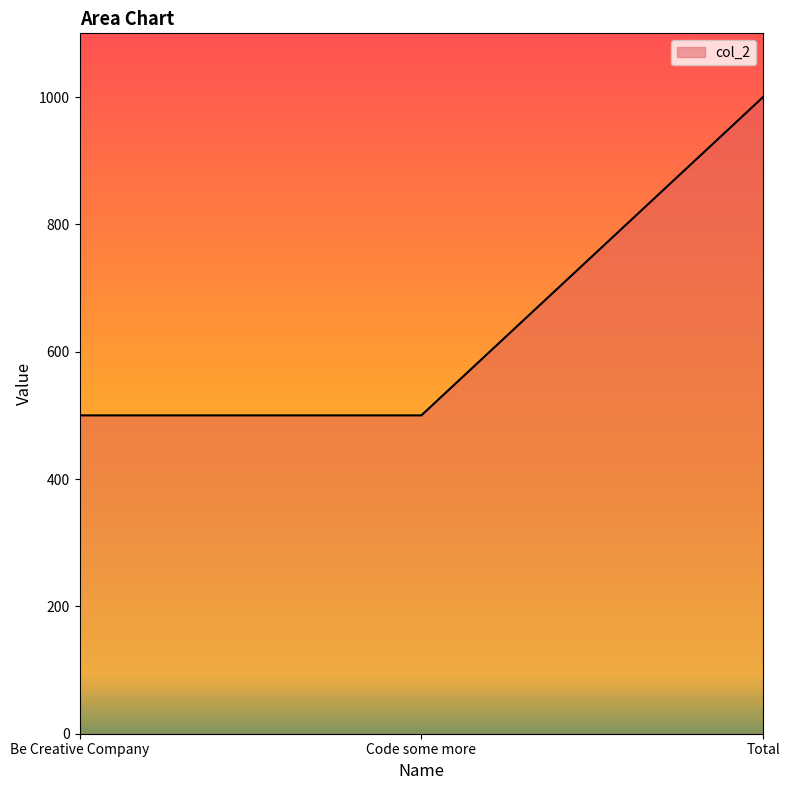

Is it true that the value at Code some more is 731?

False